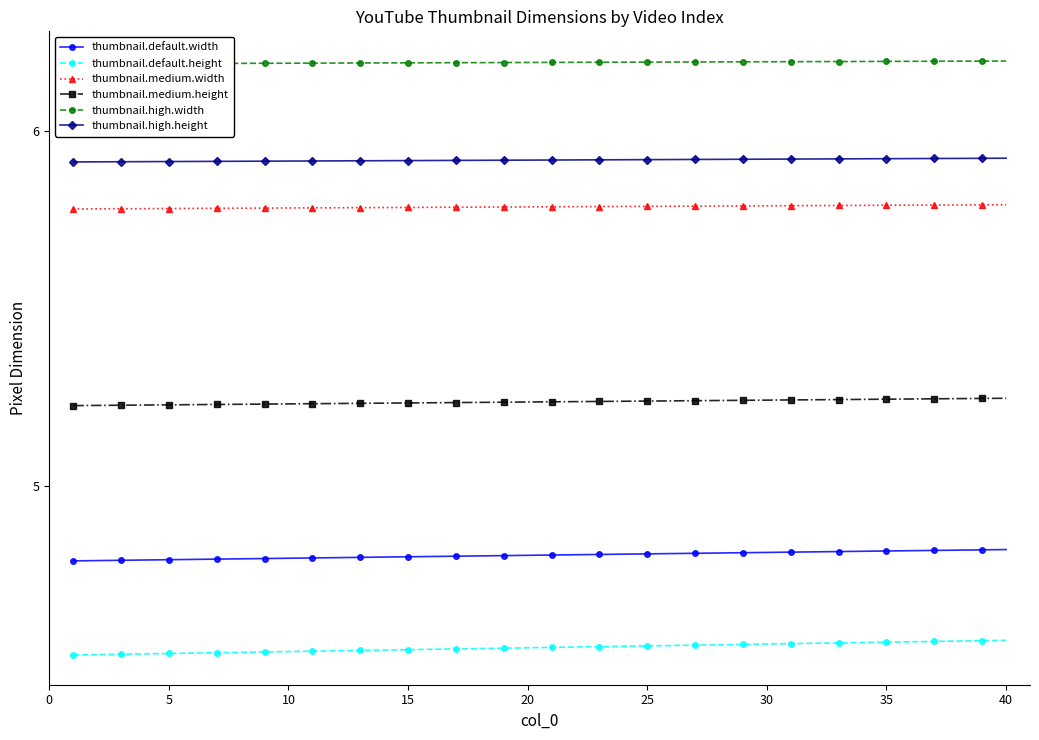

True or false: thumbnail.default.width and thumbnail.default.height cross at least once.

False